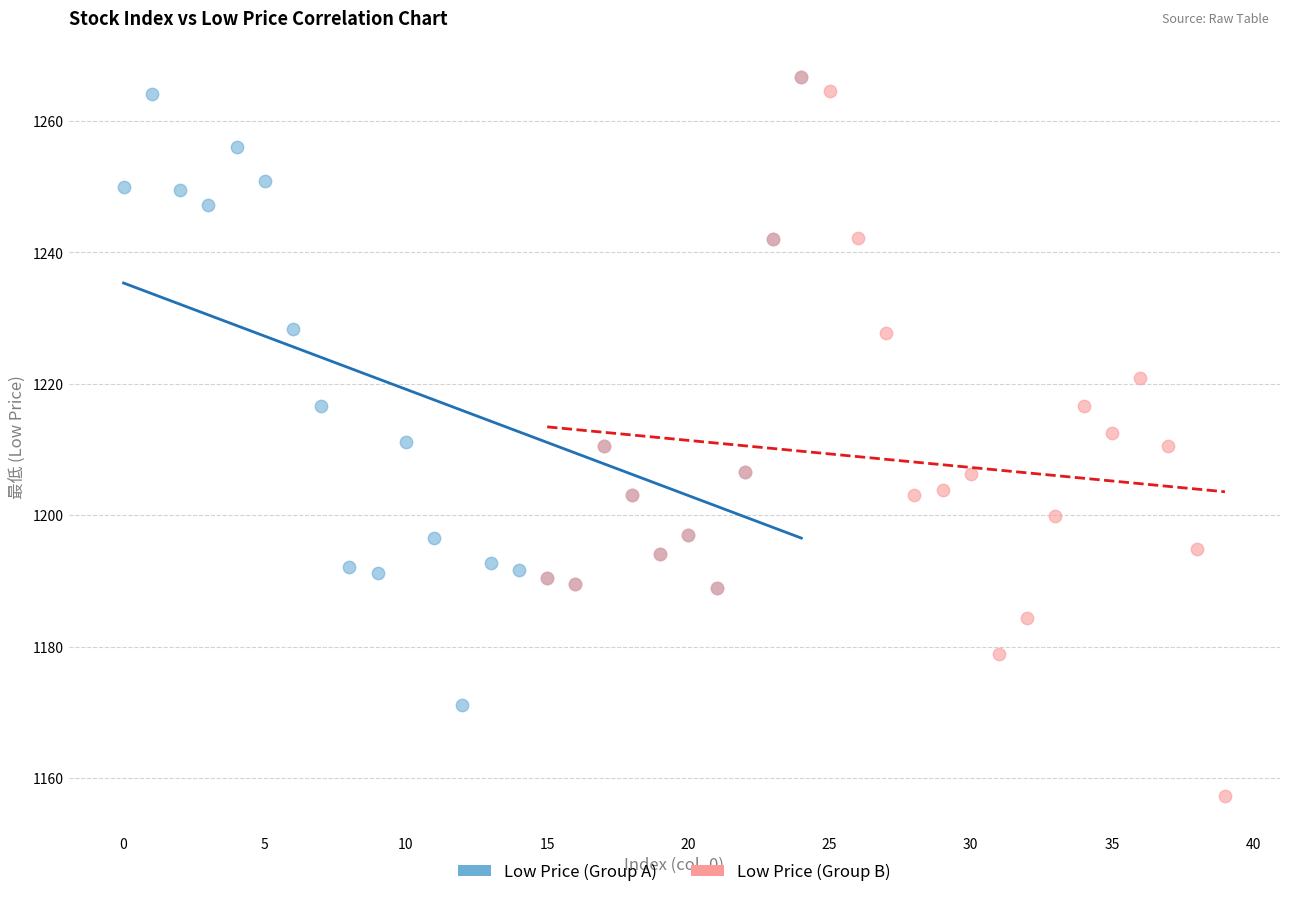

Which series has the largest Y range (max minus min)?

Low Price (Group B)